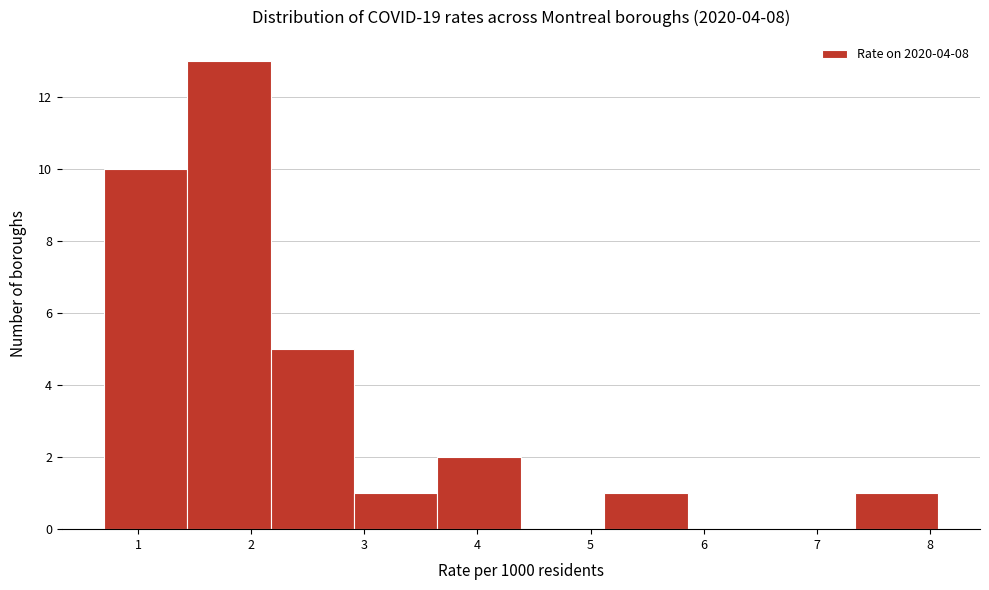

Which range on the x-axis has the tallest bar?

1.4 to 2.2